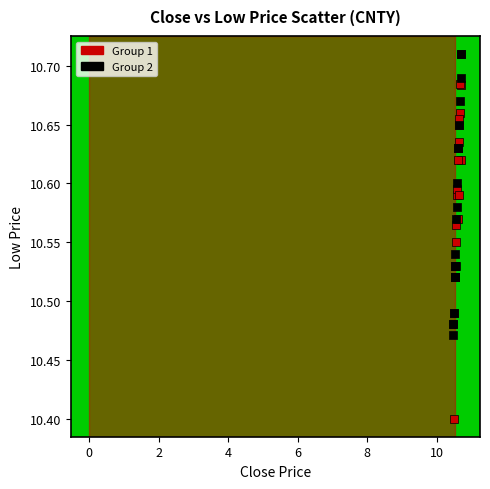

Which series contains the lowest Y value?

Group 1